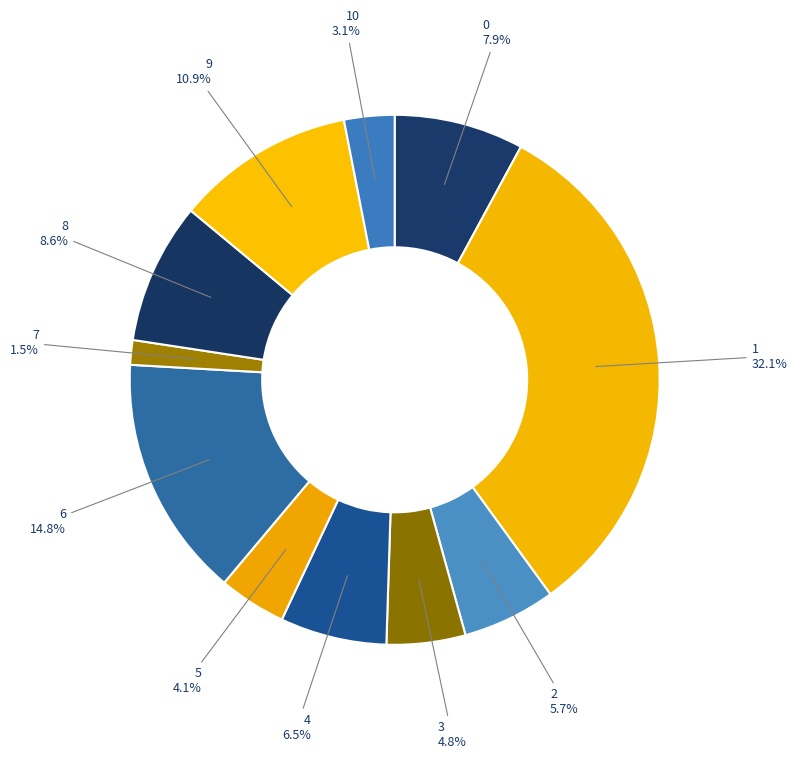

How many segments does this pie chart have?

11